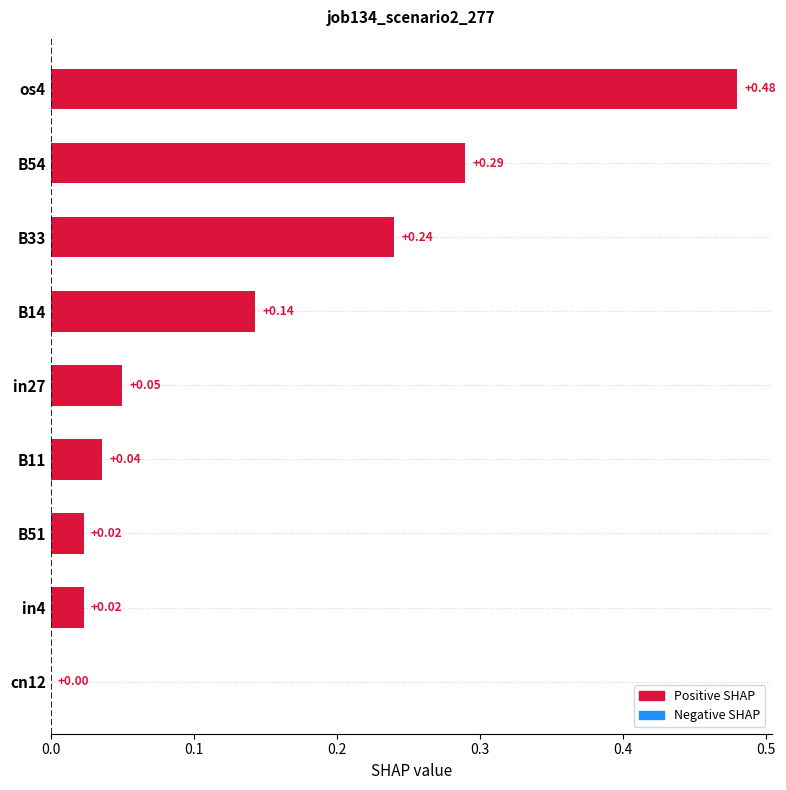

What is the sum of all values?

1.3